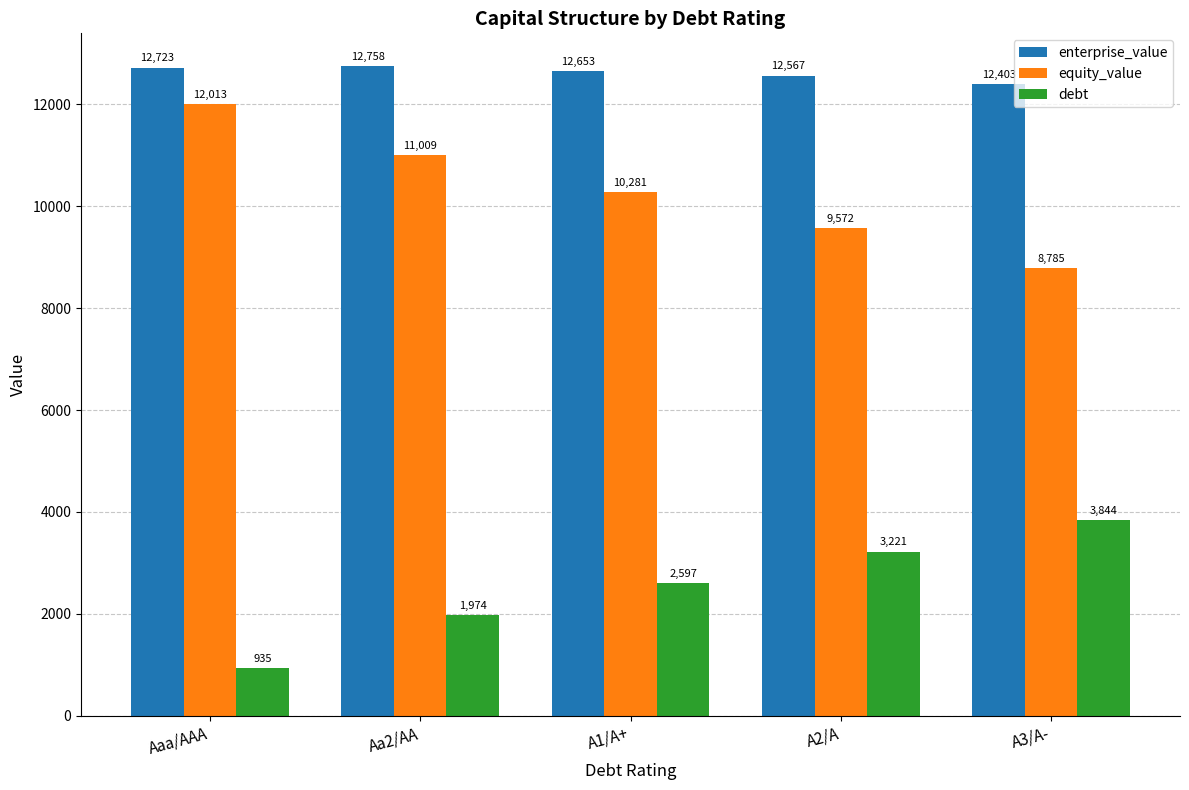

Which category has the lowest value in the debt series?

Aaa/AAA